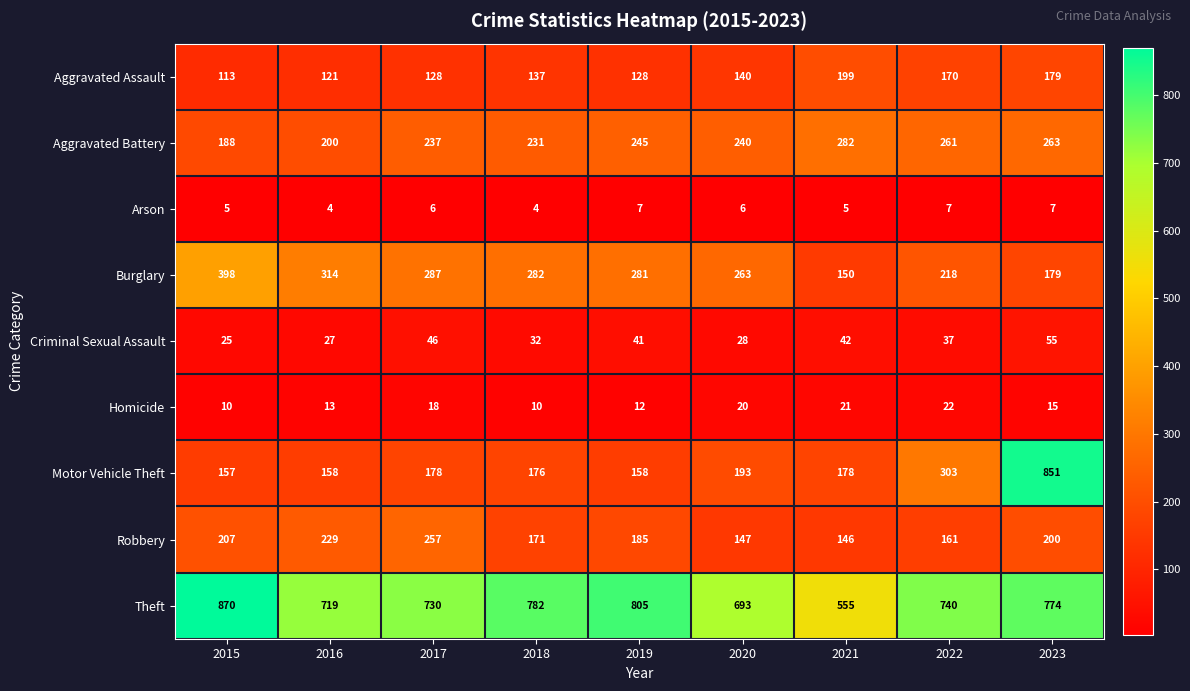

Rank the series at 2016 from lowest to highest value.

Arson, Homicide, Criminal Sexual Assault, Aggravated Assault, Motor Vehicle Theft, Aggravated Battery, Robbery, Burglary, Theft